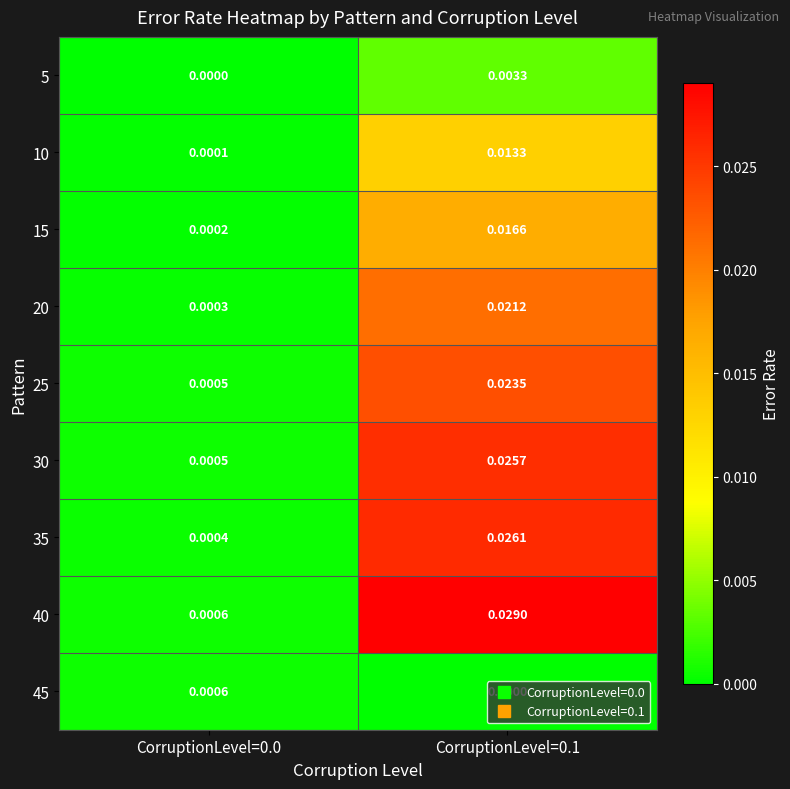

Count the number of data series in this chart.

9